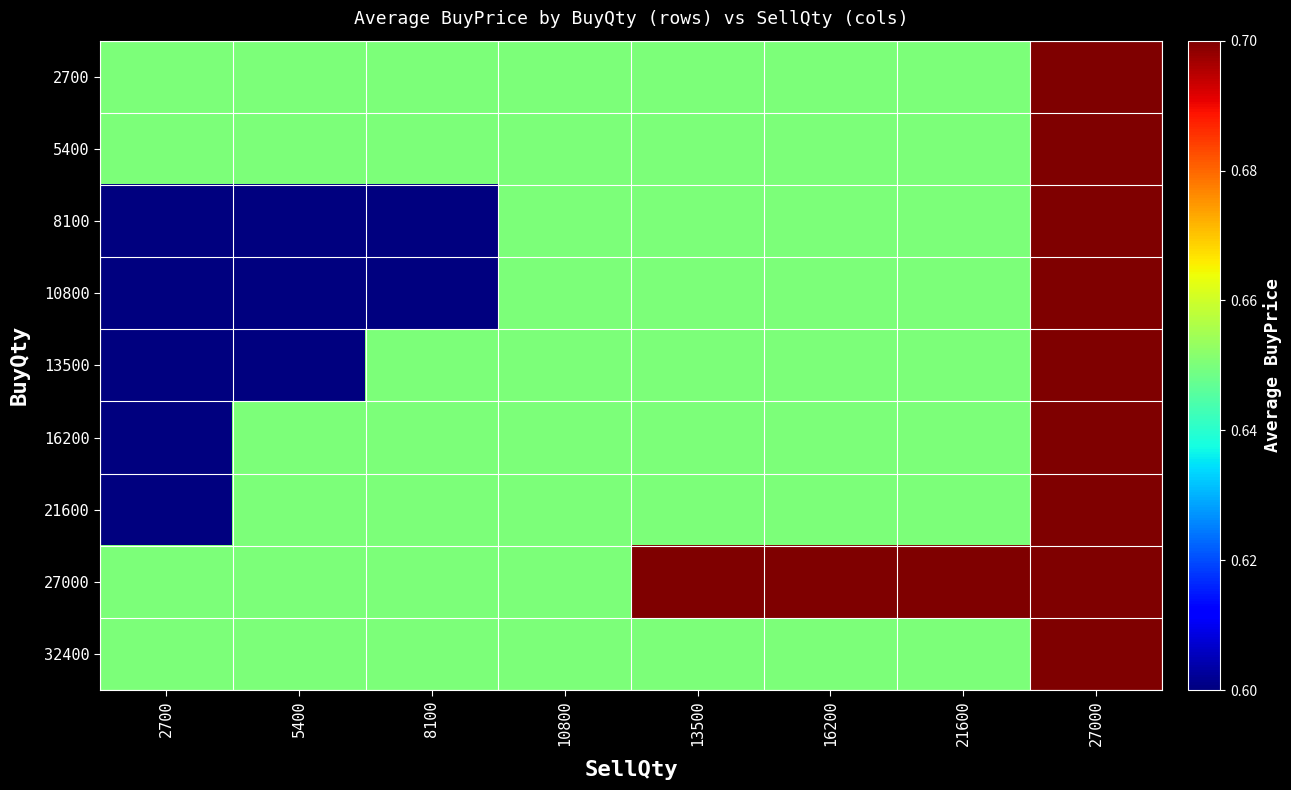

Count the number of data series in this chart.

9